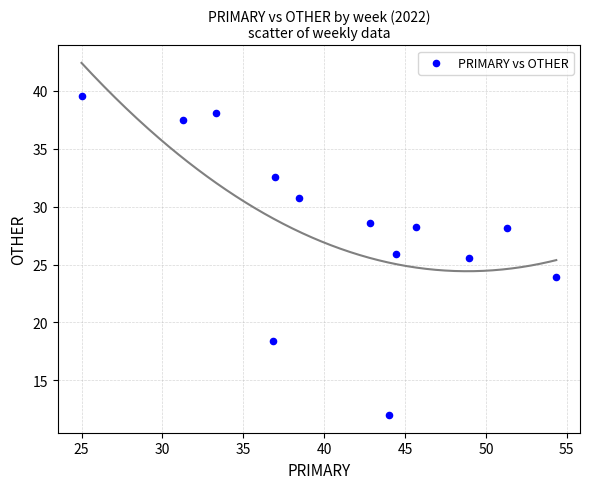

What Y value in the scatter plot is closest to 25?

25.5